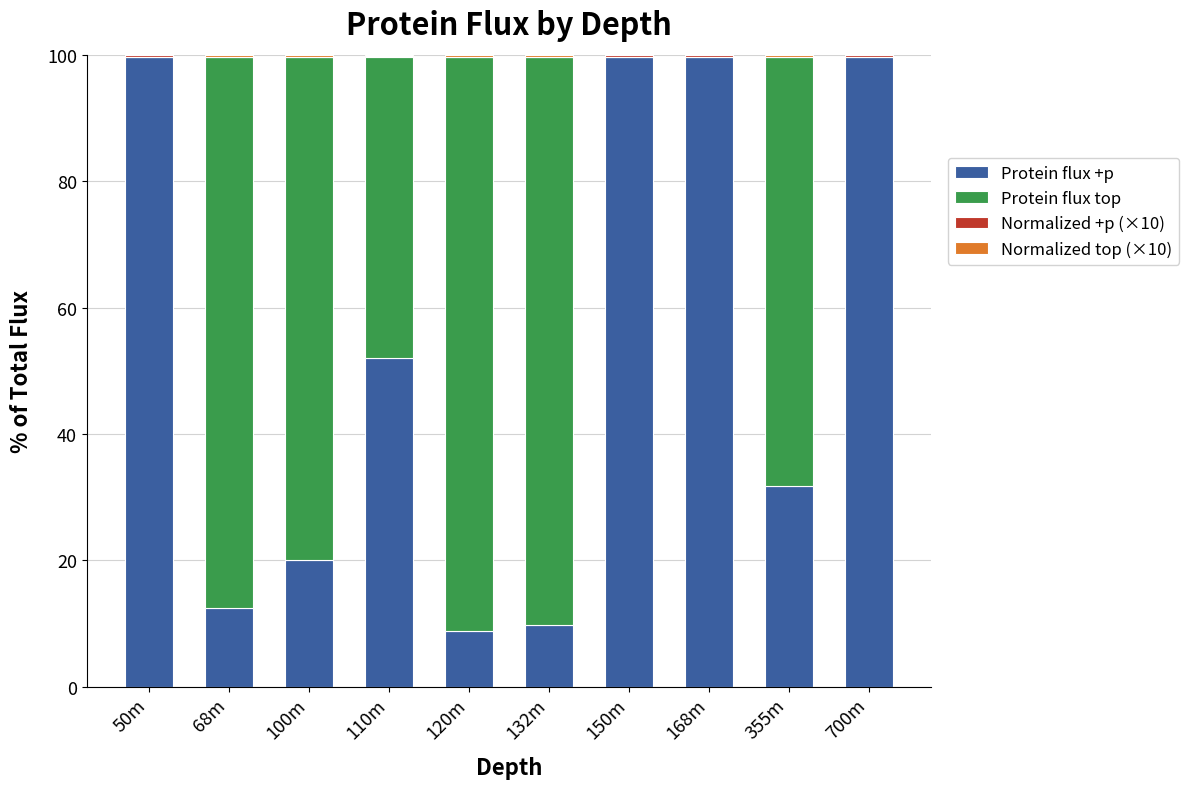

What is the highest value of the Protein flux +p series?

99.6